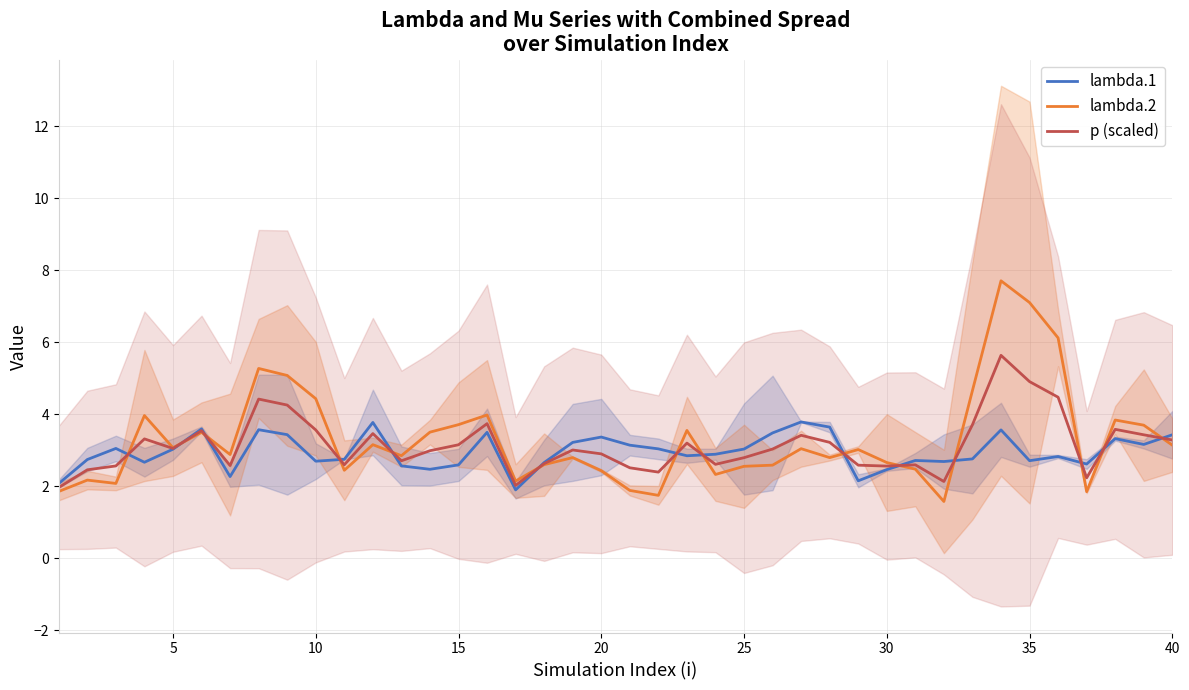

List the series in order of their peak value, highest first.

lambda.2, p (scaled), lambda.1